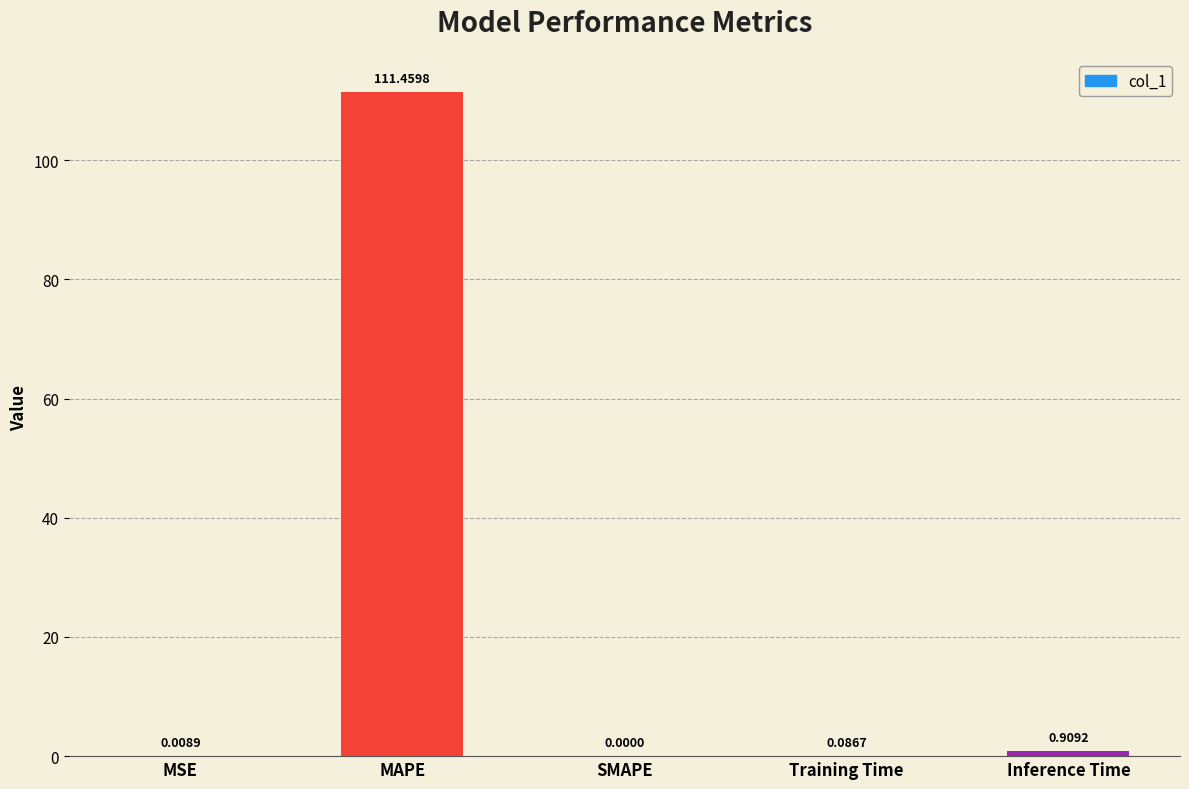

What is the change in value from MAPE to Training Time?

-111.4